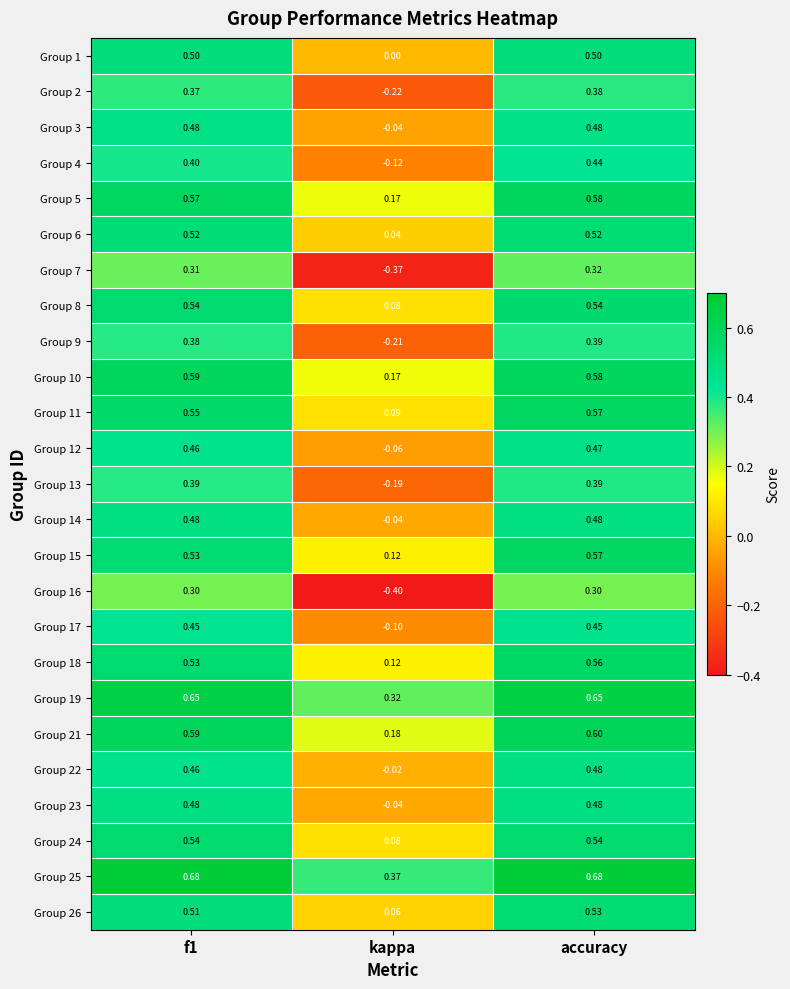

At which label is Group 18 closest to 0?

kappa